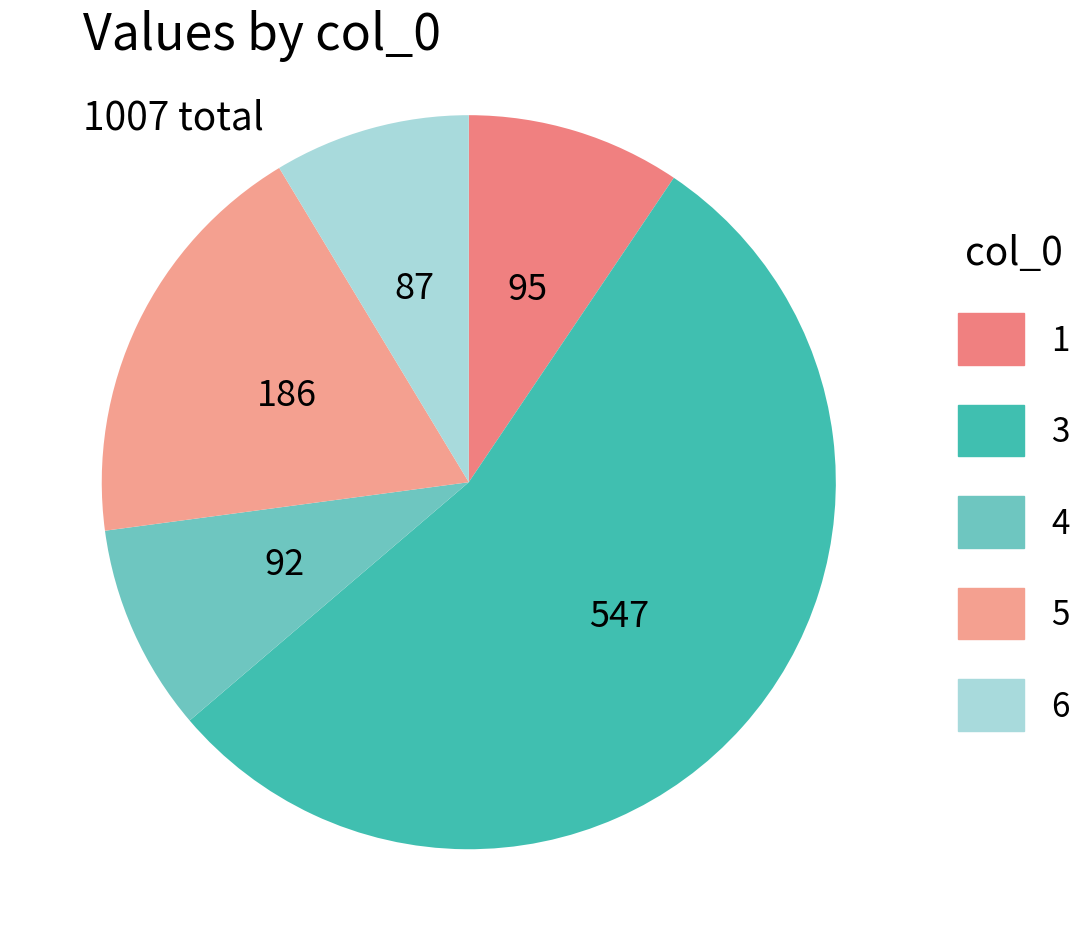

How many segments does this pie chart have?

5